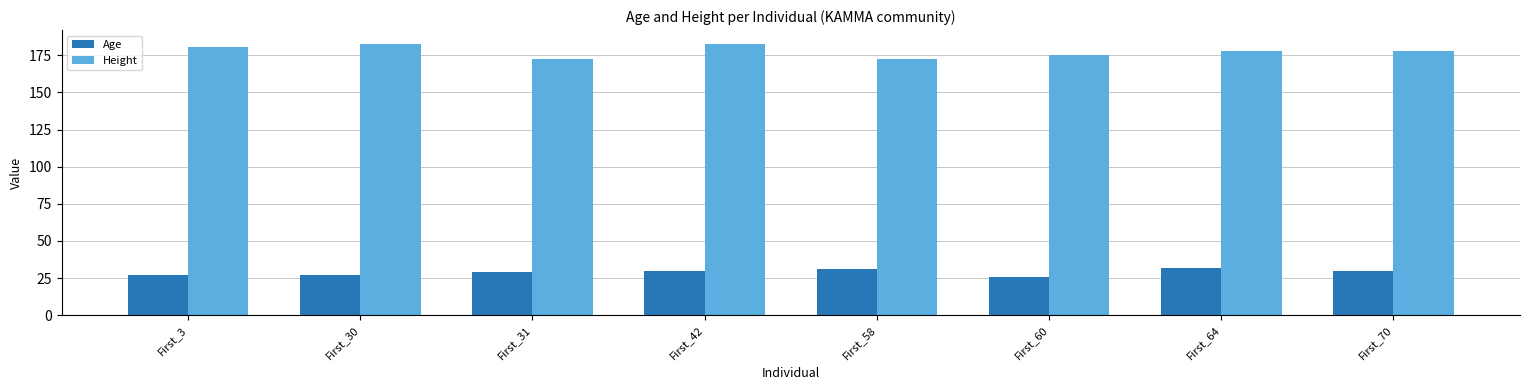

What is the sum of the Age values at First_42 and First_64?

62.0